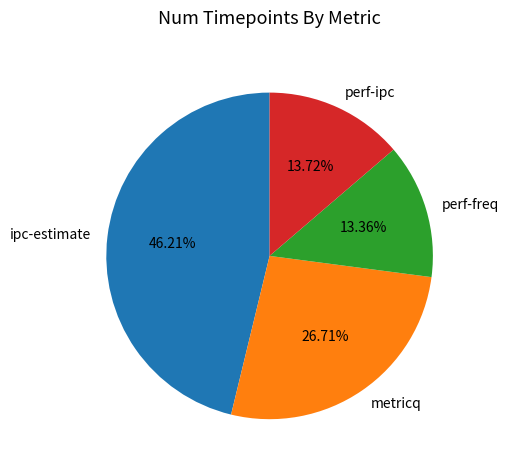

The metricq slice represents 27% of the pie. True or false?

True